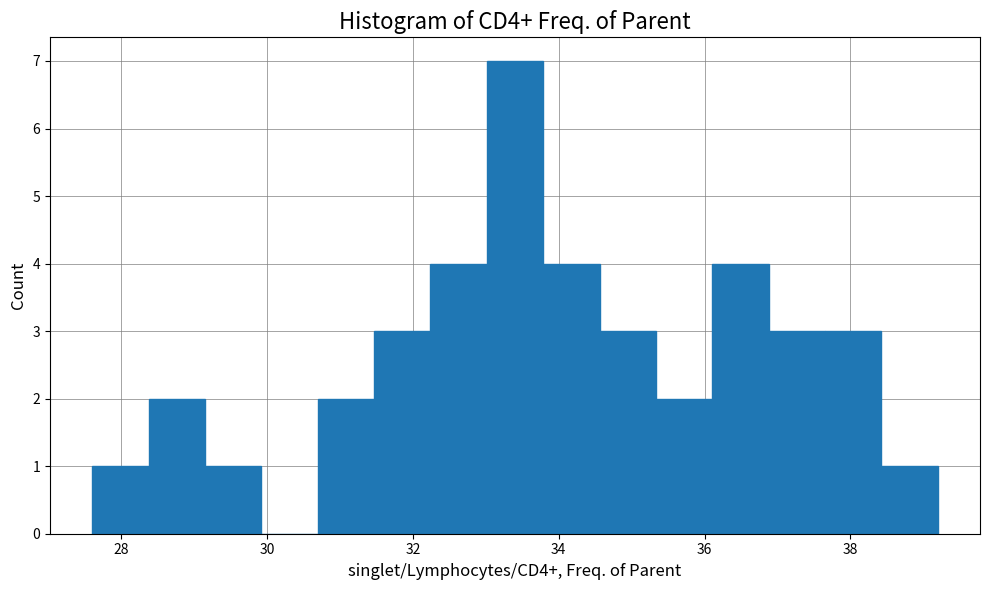

Around what value on the x-axis is the tallest bar? Give the approximate position of its centre, as read against the axis.

33.4